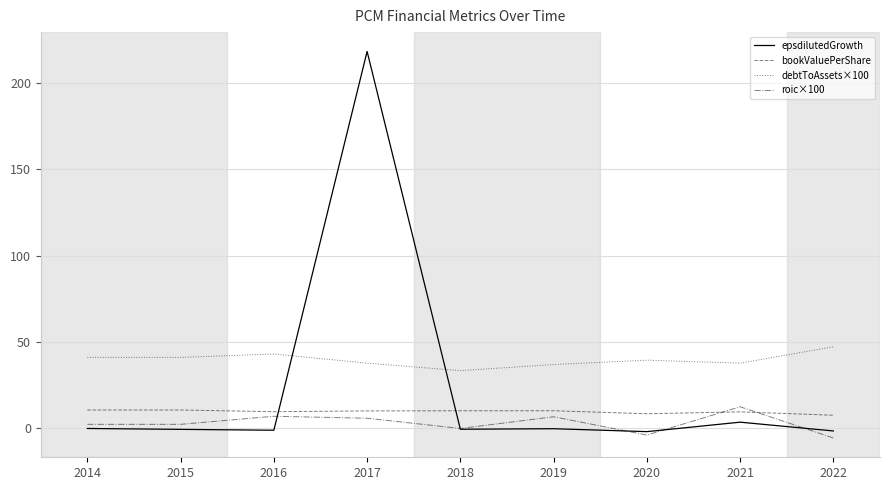

What value does the epsdilutedGrowth series have at 2017?

218.0